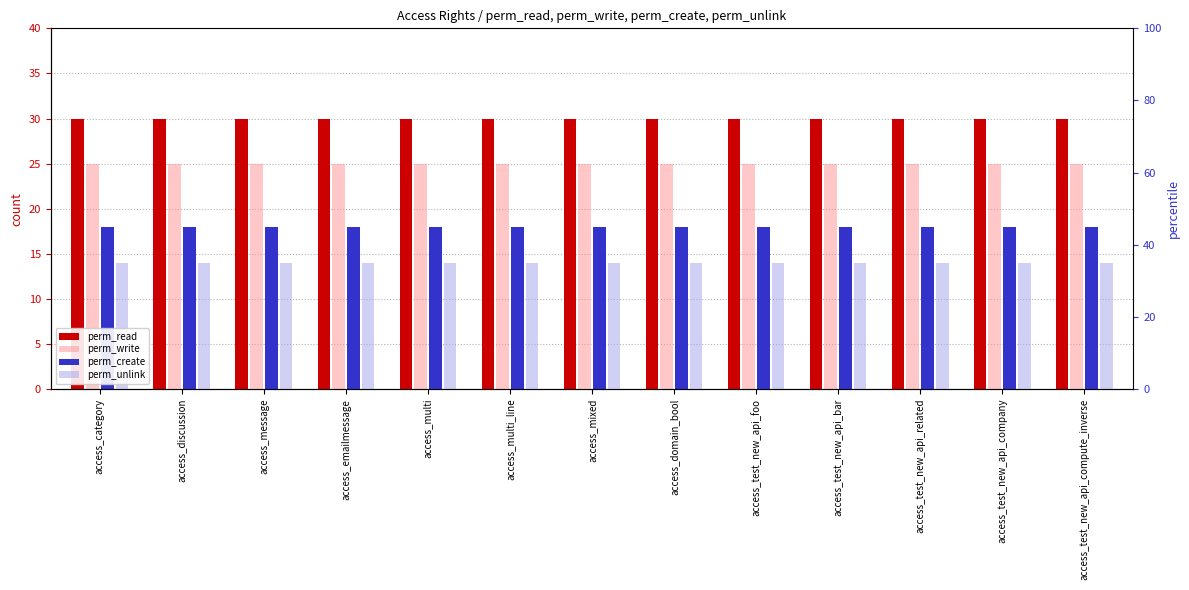

Rank the series by their maximum value, from lowest to highest.

perm_unlink, perm_create, perm_write, perm_read